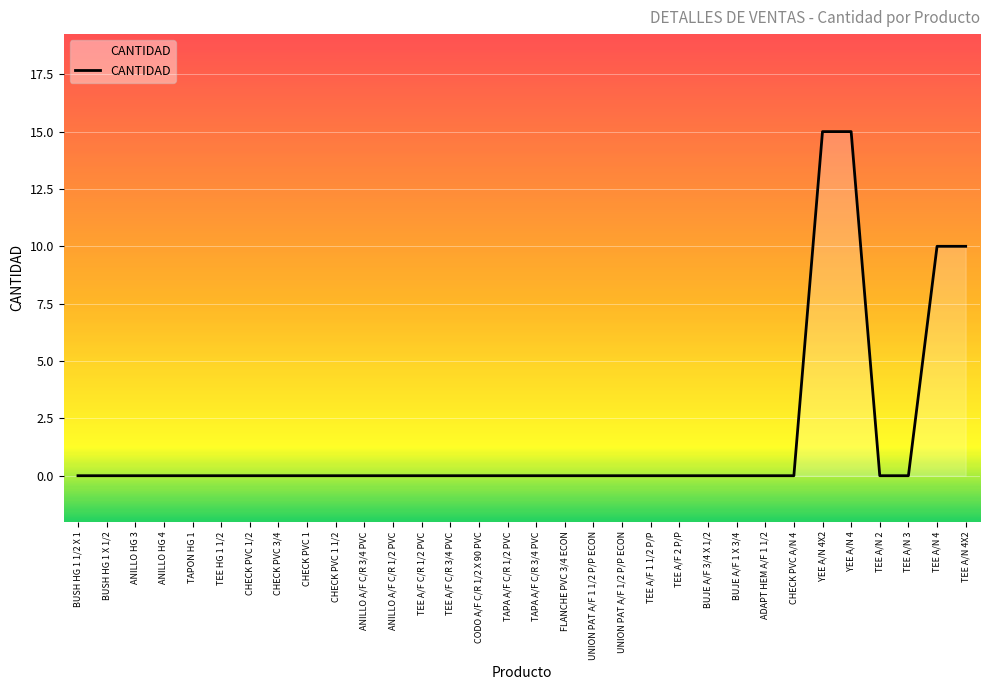

The chart shows a value of -10 at BUJE A/F 3/4 X 1/2. True or false?

False